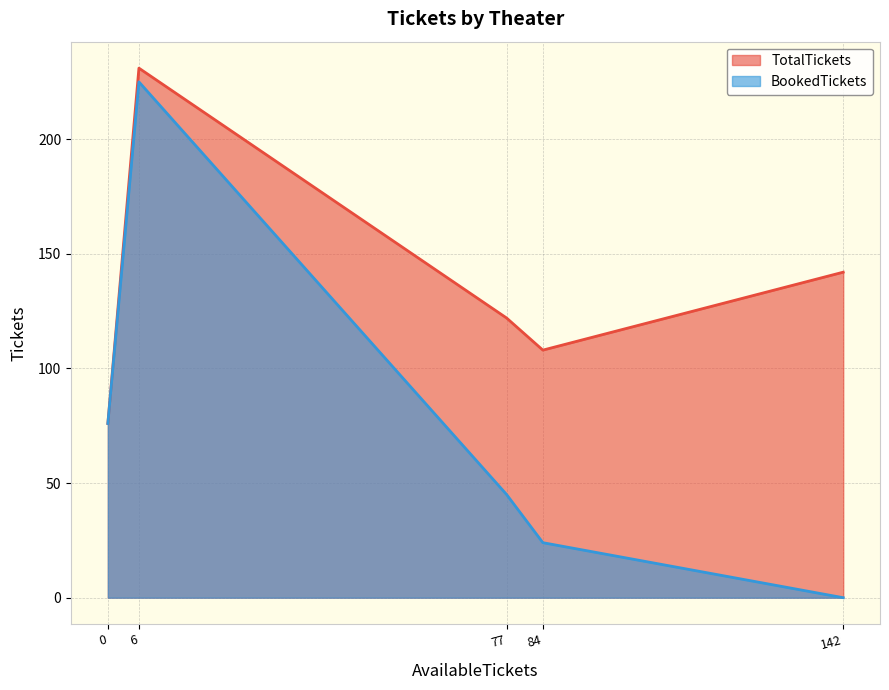

What are all the series names shown in the legend?

TotalTickets, BookedTickets